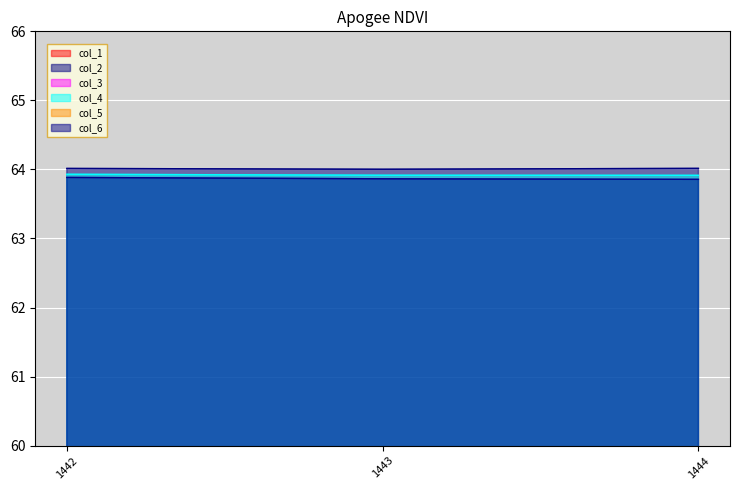

Is the value of col_2 at 1442 greater than the value of col_6 at 1444?

Yes